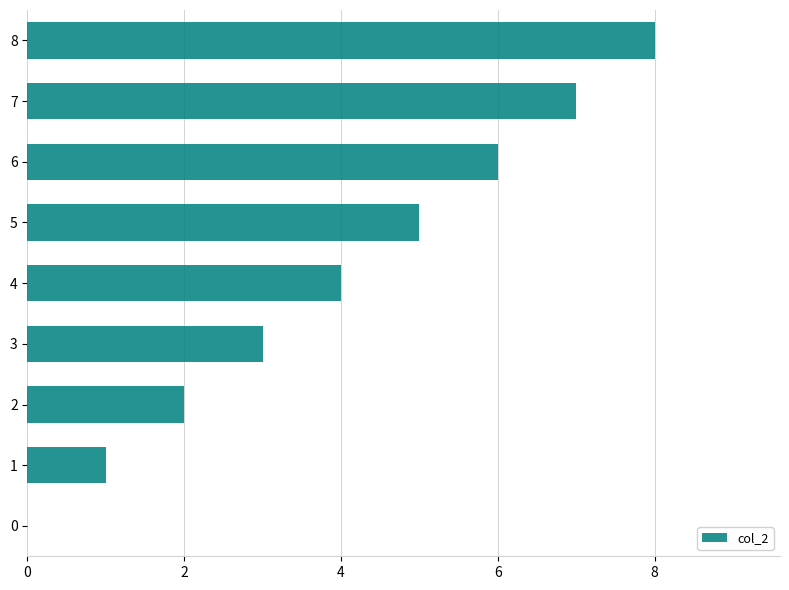

What is the sum of all values?

36